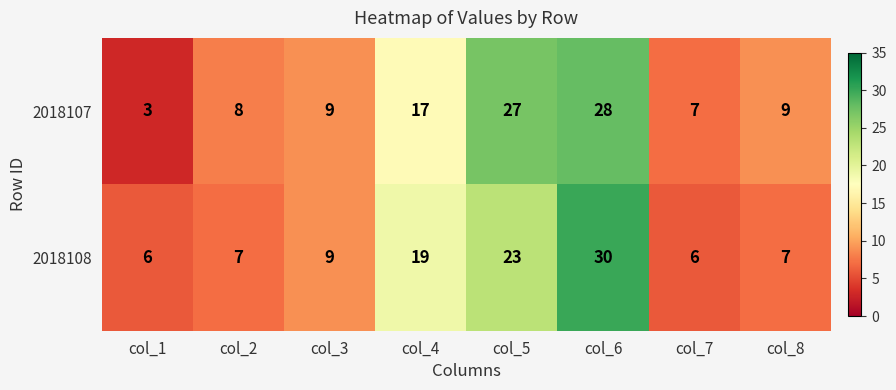

Which series has the widest spread of values?

2018107